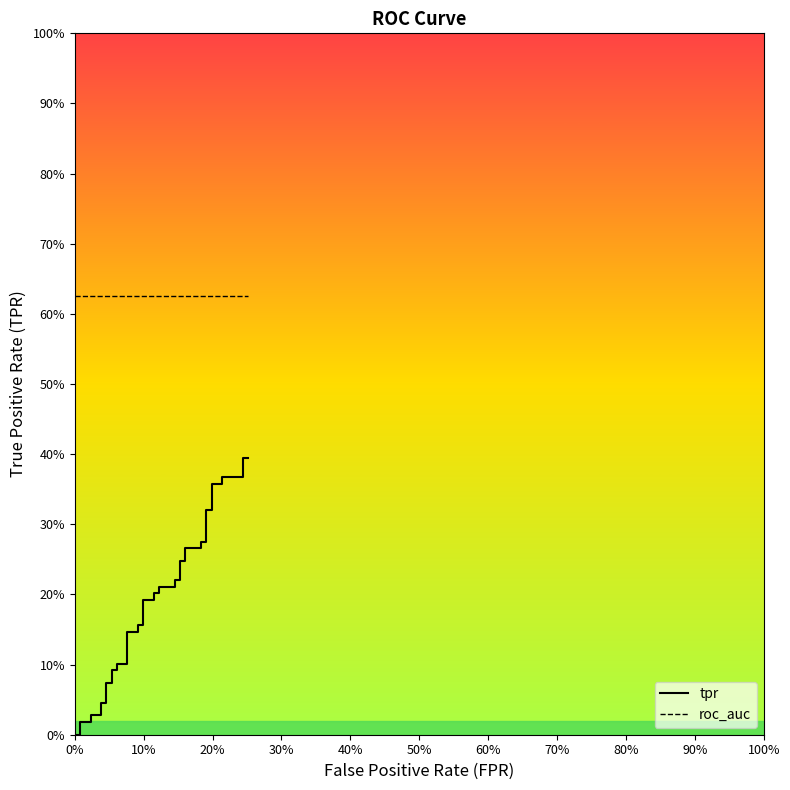

True or false: roc_auc and tpr cross at least once.

False